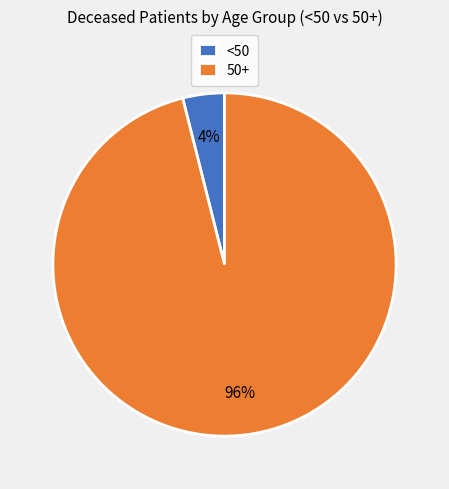

Count the number of slices in the pie.

2